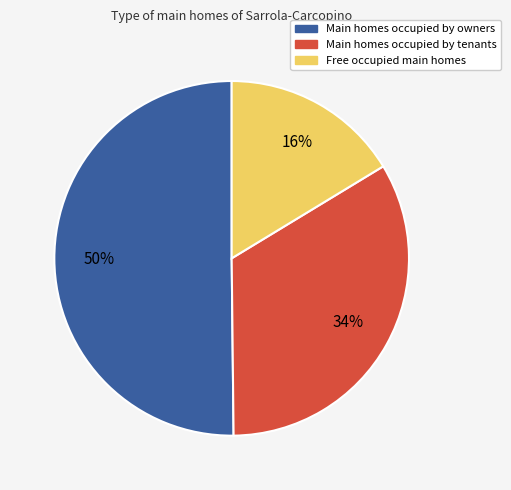

To the nearest percent, what is the average slice percentage?

33%